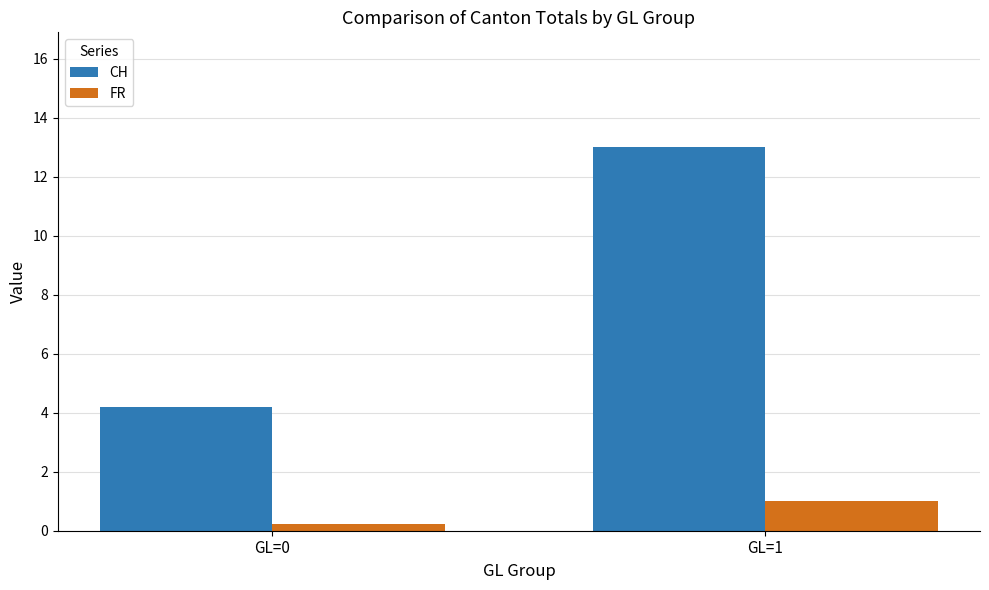

Count the FR values in the range 0 to 1.

2